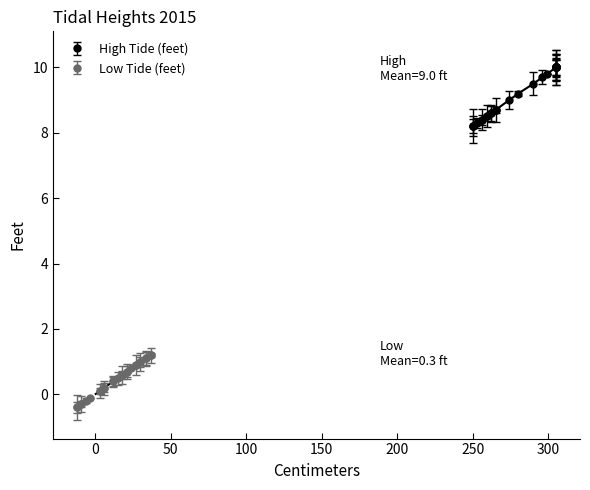

What is the spread (max minus min) of values at 0?

10.3